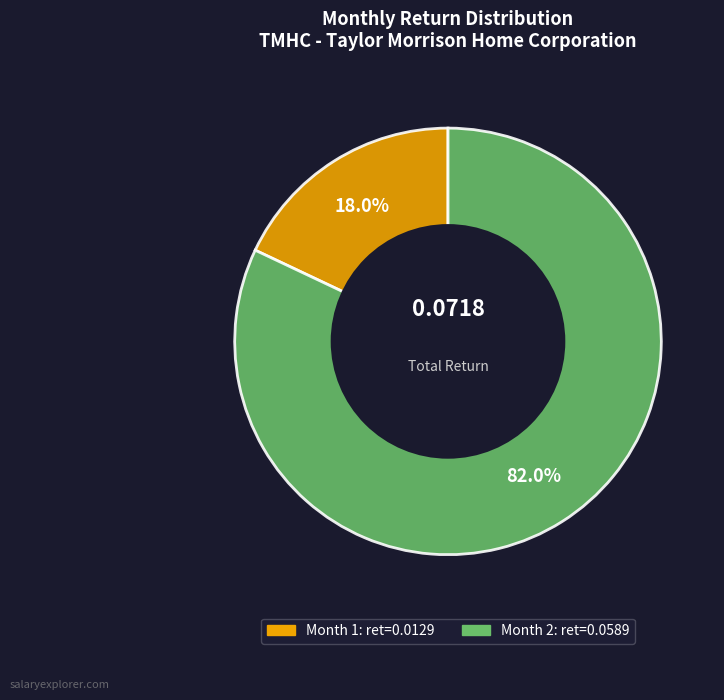

Is there any slice that represents more than half of the pie?

Yes